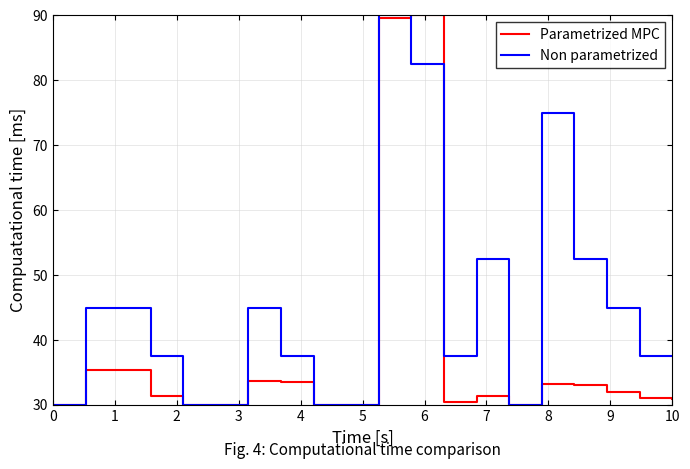

Which series has the largest total across all categories?

Non parametrized